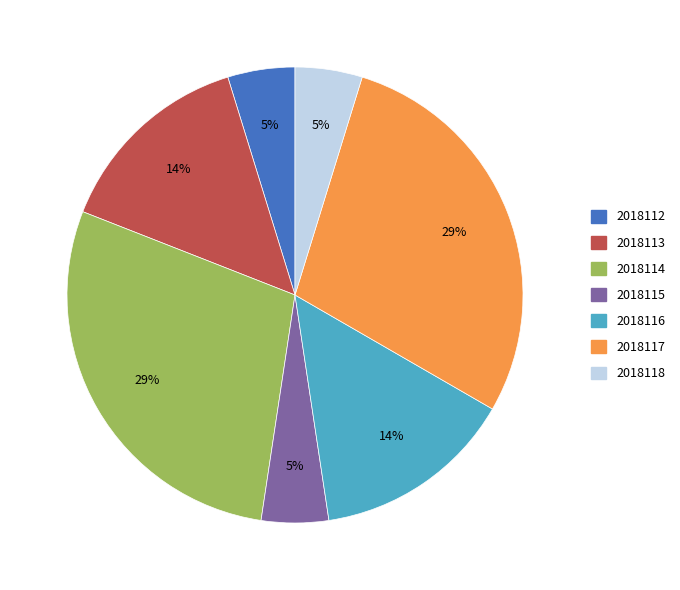

Does 2018118 account for over 50% of the chart?

No